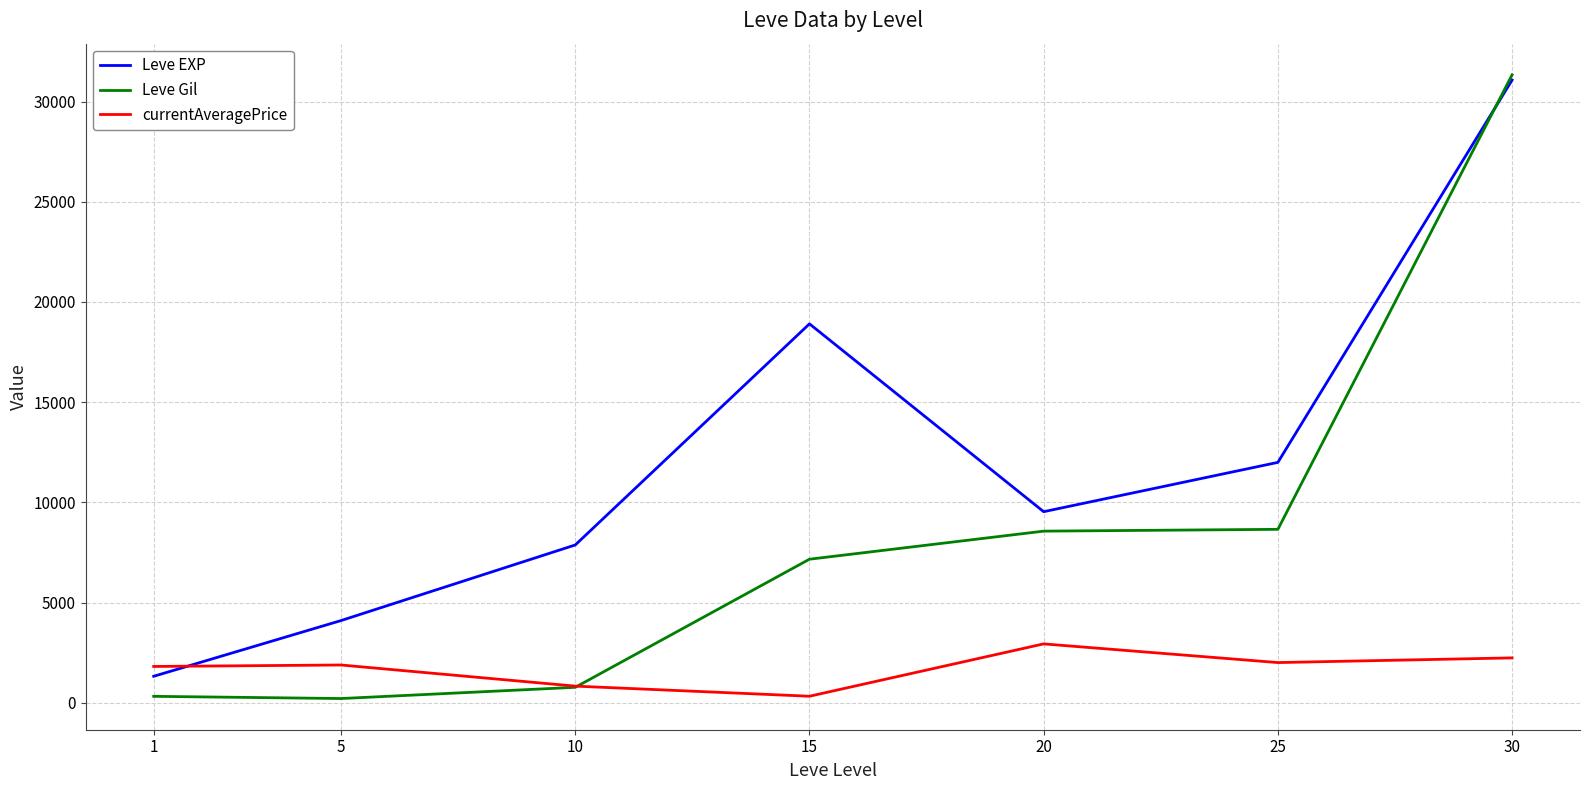

Where do currentAveragePrice and Leve EXP first cross each other?

1 and 5